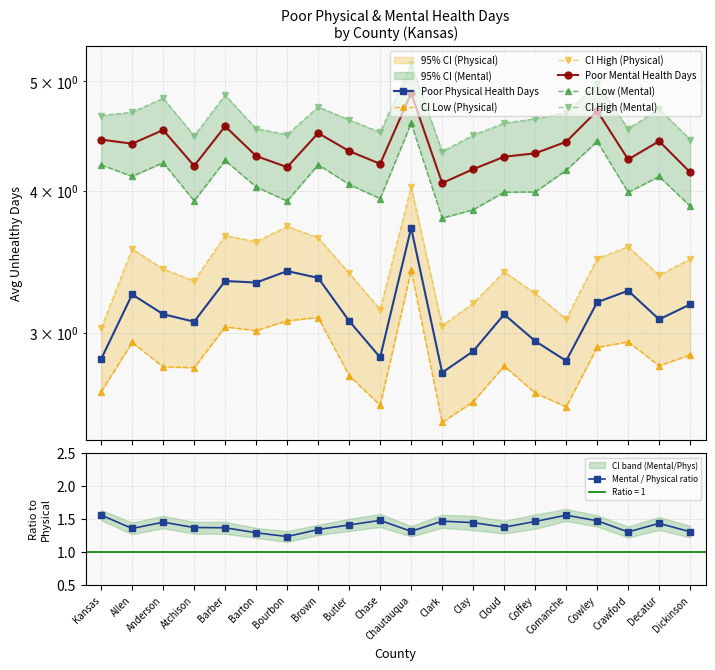

True or false: 95% CI Low (Physical) and 95% CI High (Physical) intersect in this chart.

False